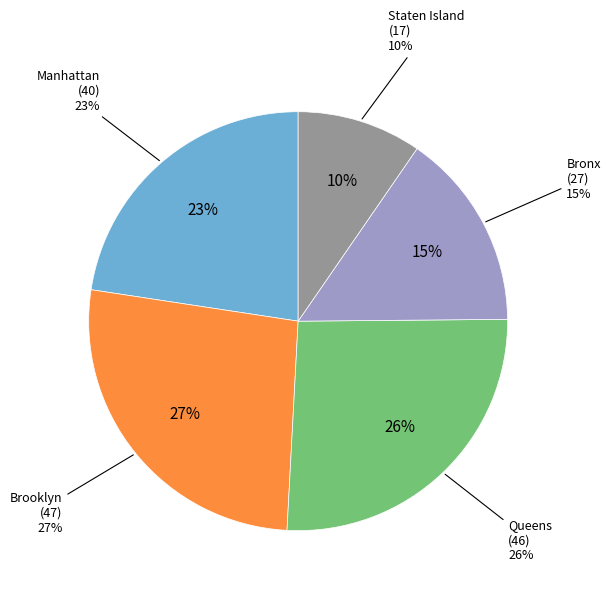

How many slices are in this pie chart?

5